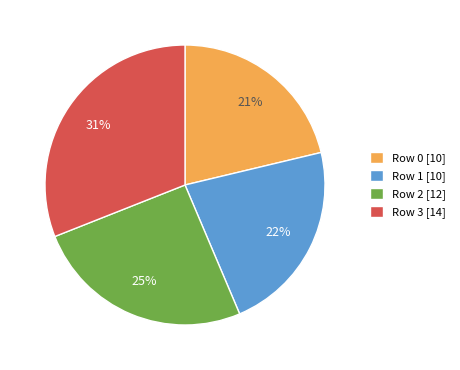

What is the ratio of the value at Row 0 [10] to the value at Row 3 [14]?

0.7